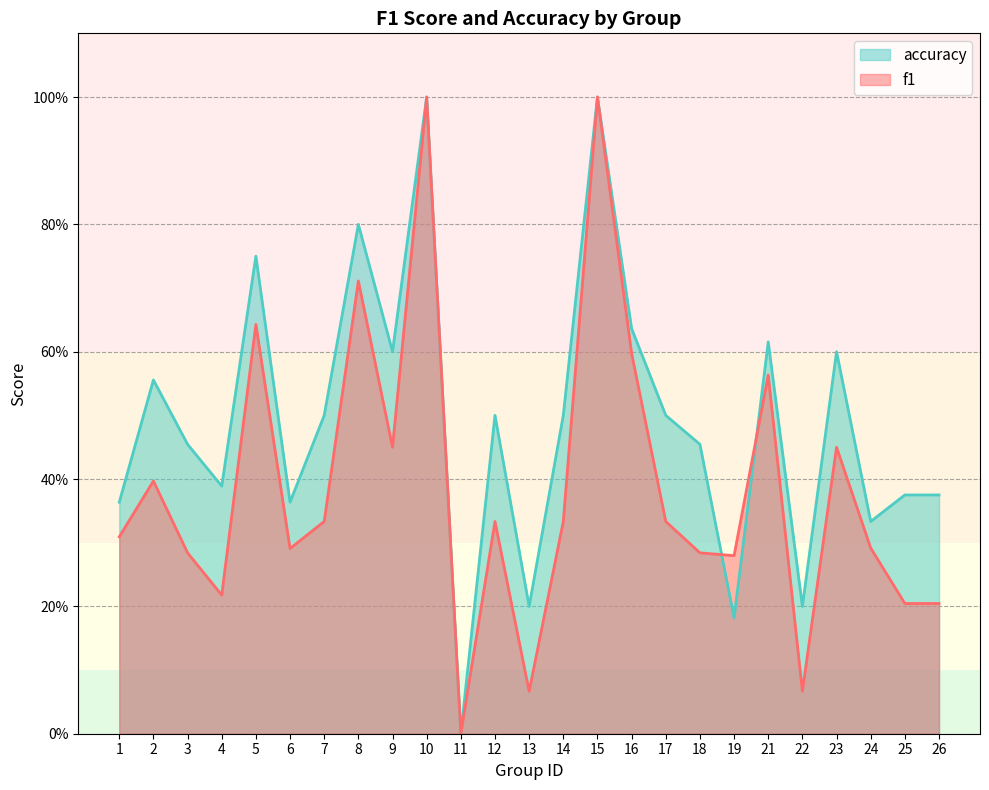

At 5, list the series in order from largest to smallest.

accuracy, f1